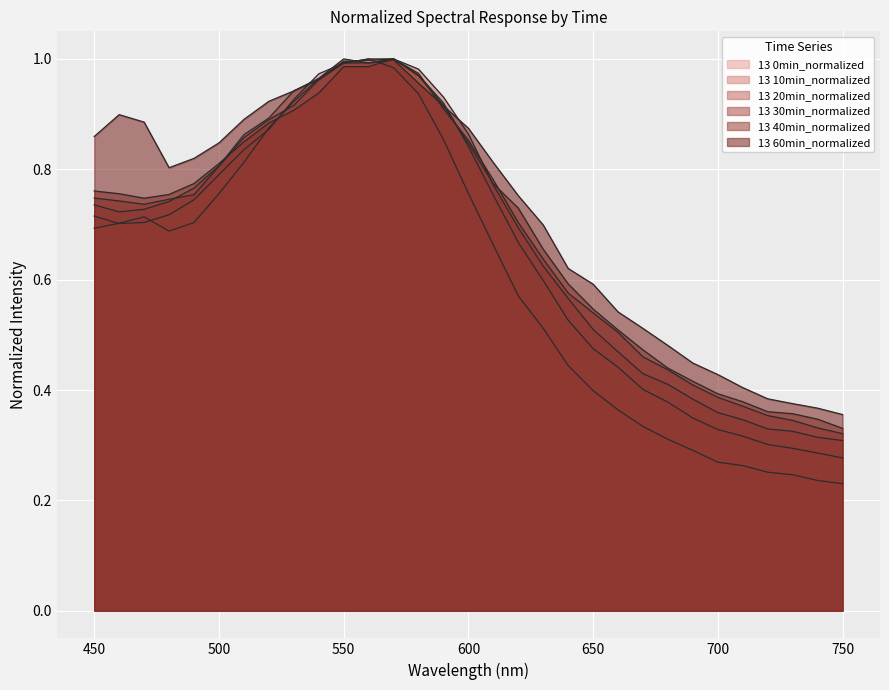

What is the total value across all series at 520?

5.3